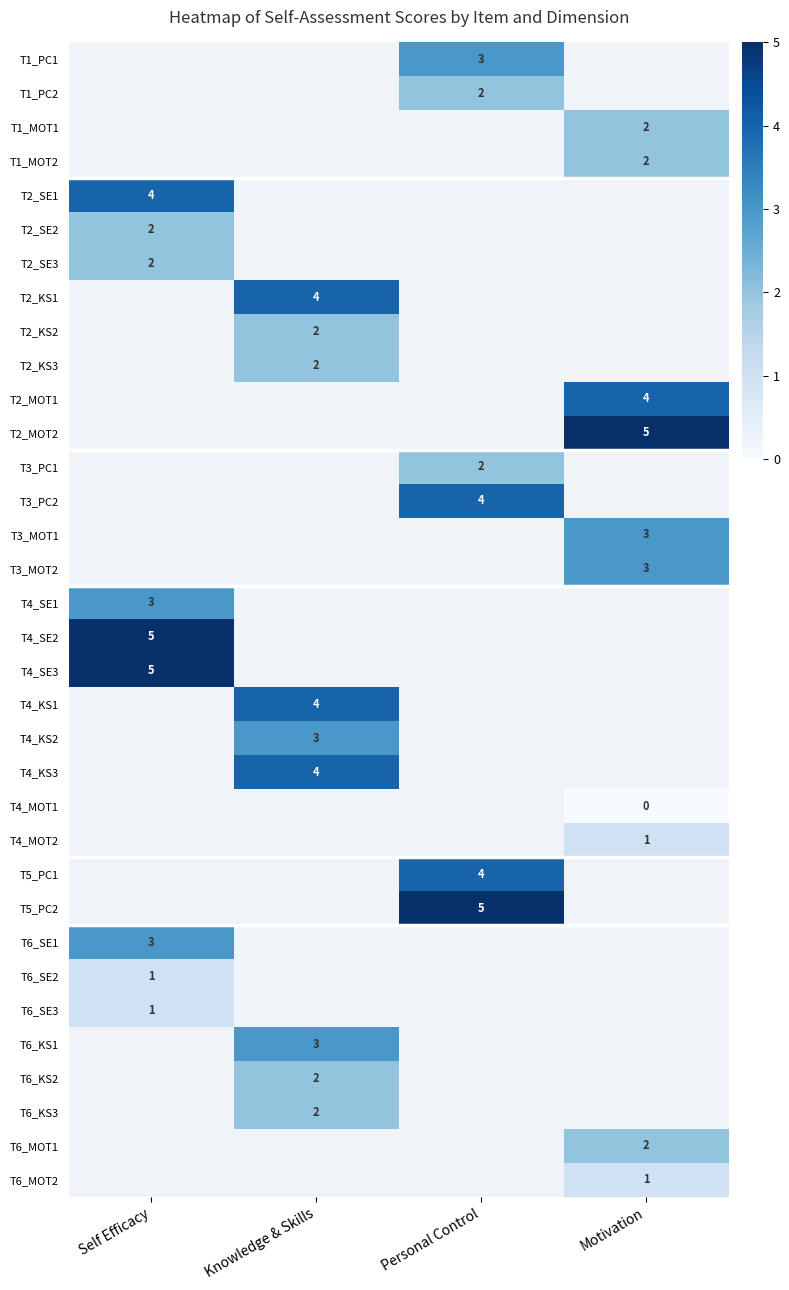

True or false: T4_KS2 has a value of 5 at Knowledge & Skills.

False